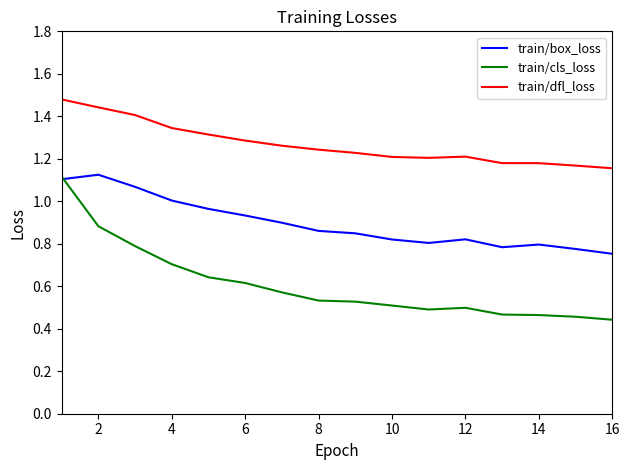

Rank the series by their average value, from highest to lowest.

train/dfl_loss, train/box_loss, train/cls_loss